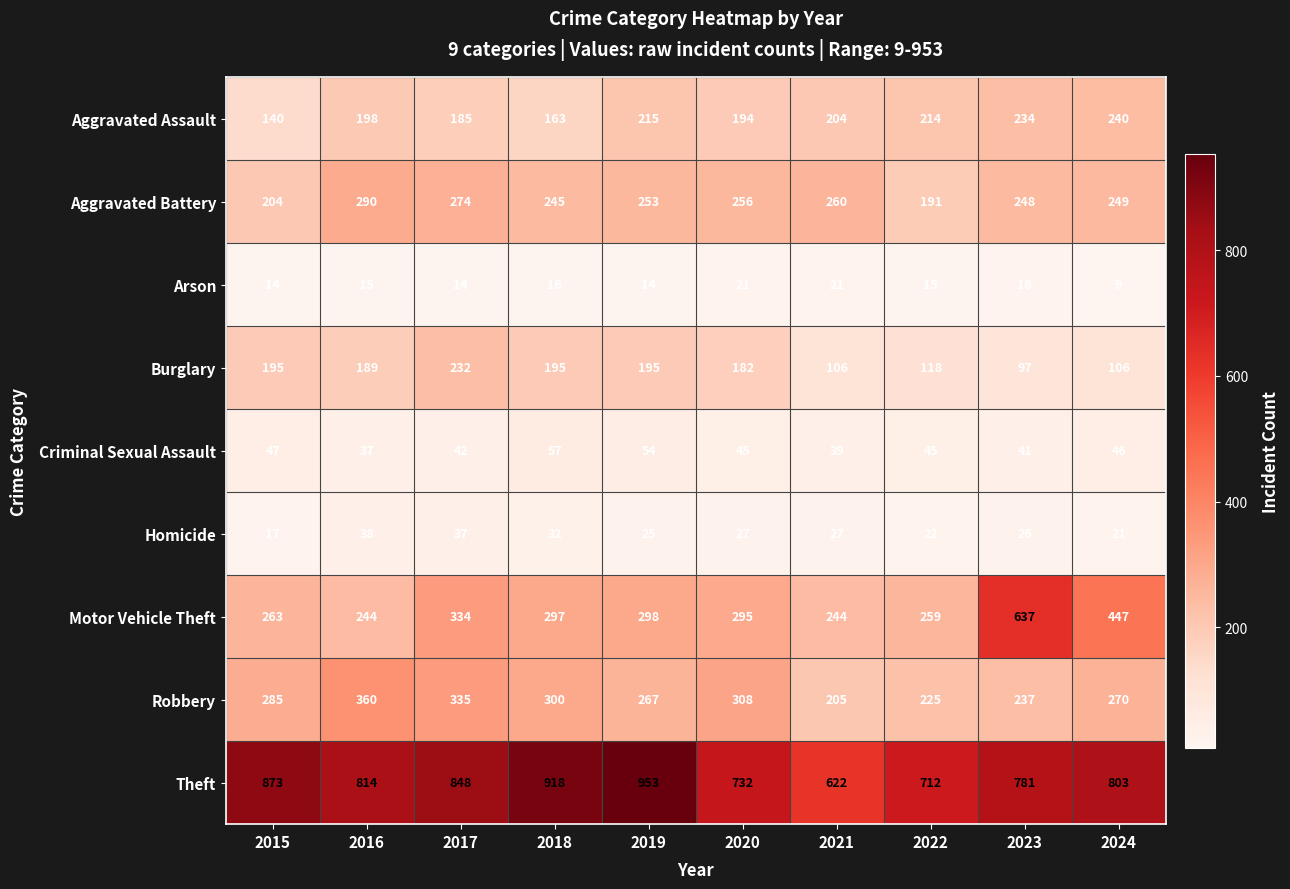

What value does the Robbery series have at 2019?

267